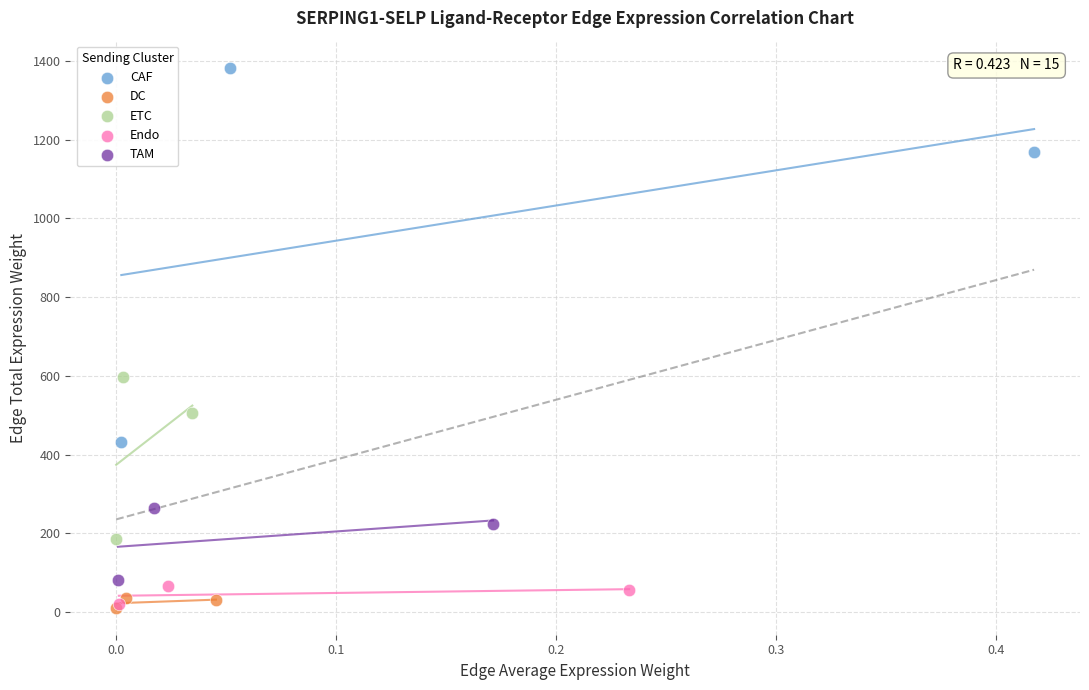

Which series contains the highest Y value?

CAF